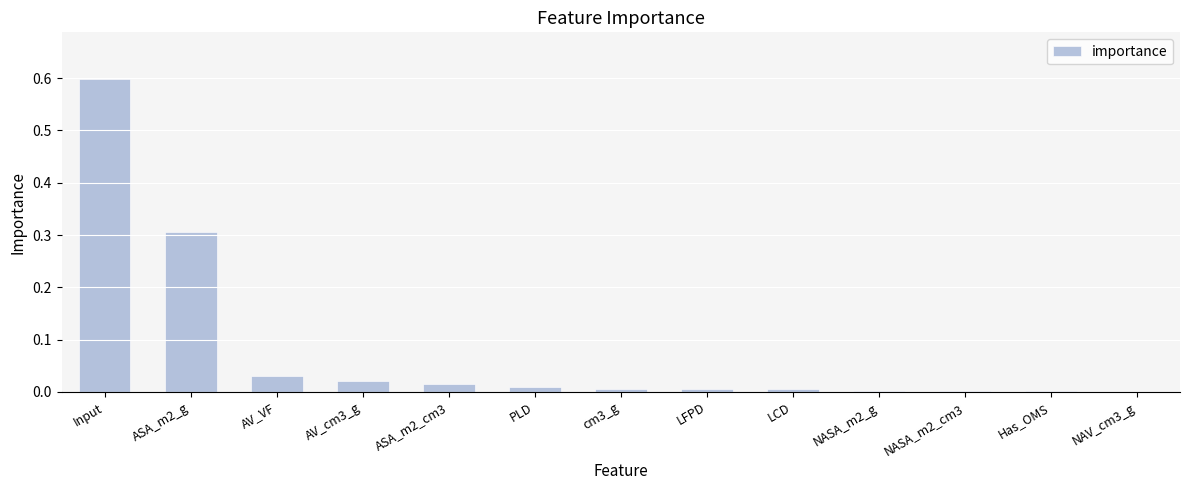

What is the sum of all values?

1.0